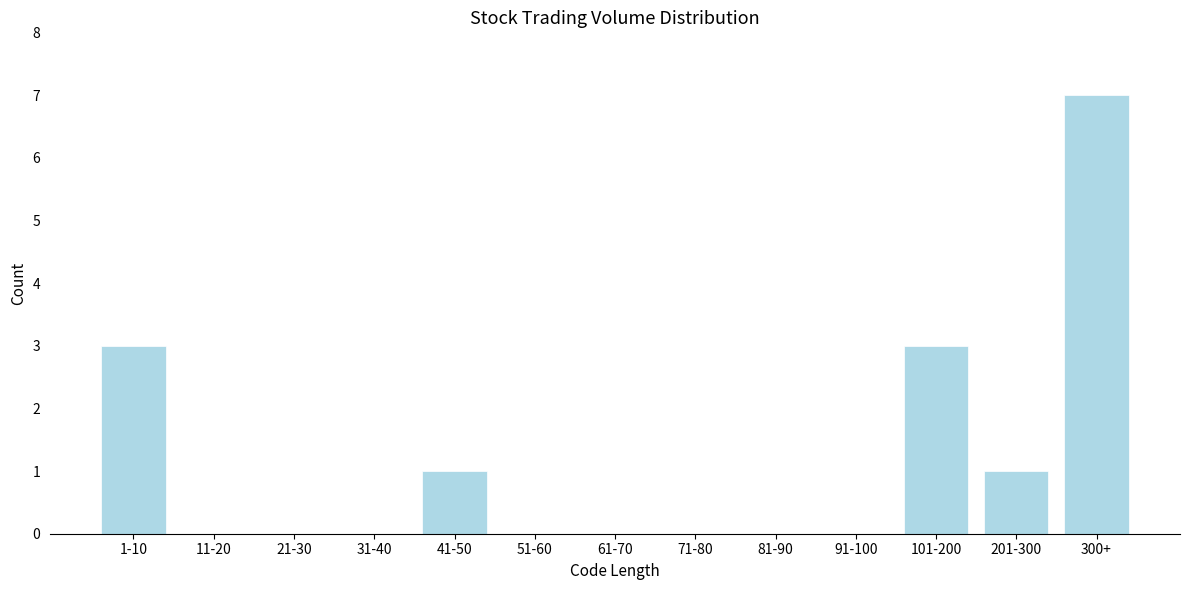

Reading left to right, what are all the values shown in this chart?

1-10=3	11-20=0	21-30=0	31-40=0	41-50=1	51-60=0	61-70=0	71-80=0	81-90=0	91-100=0	101-200=3	201-300=1	300+=7